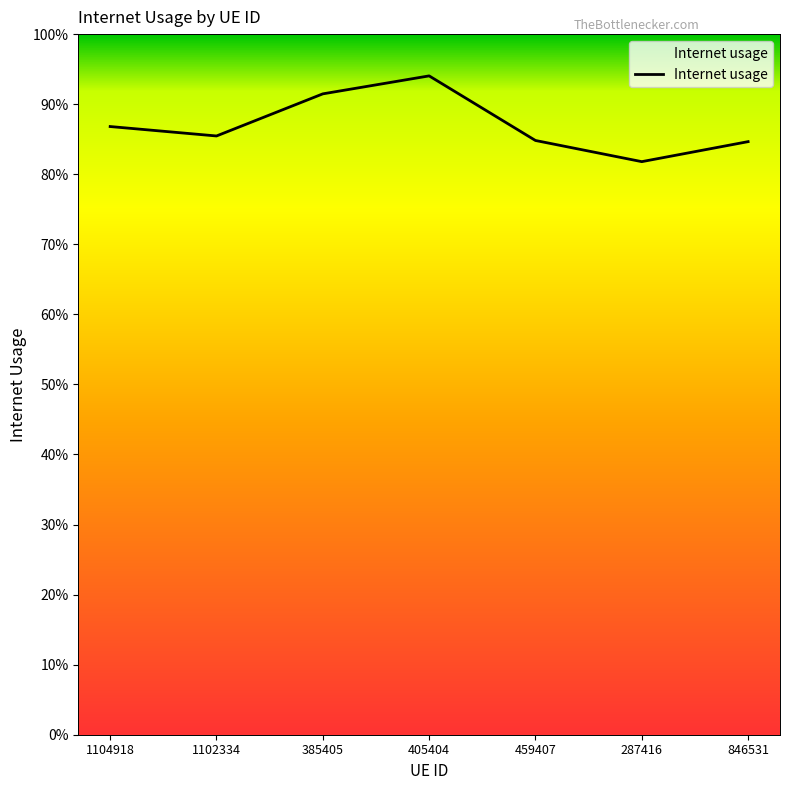

Does the chart display data point markers on the line(s)?

No